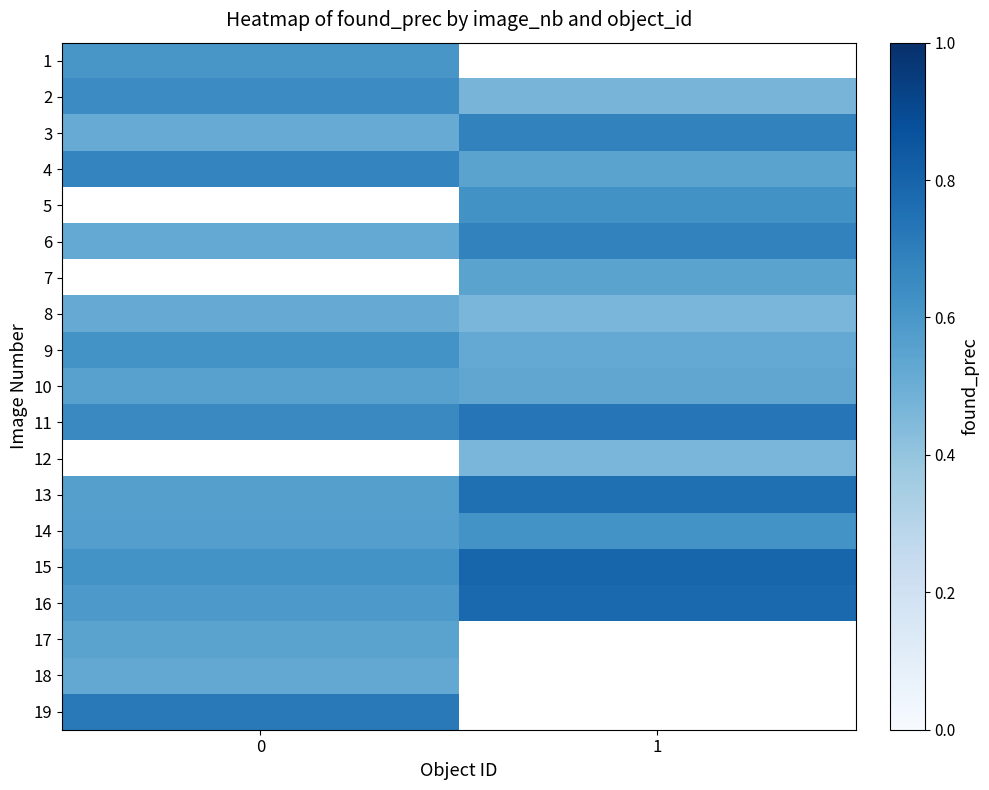

At 0, list the series in order from largest to smallest.

5, 7, 12, 19, 4, 11, 2, 9, 15, 1, 16, 14, 13, 10, 17, 18, 6, 8, 3